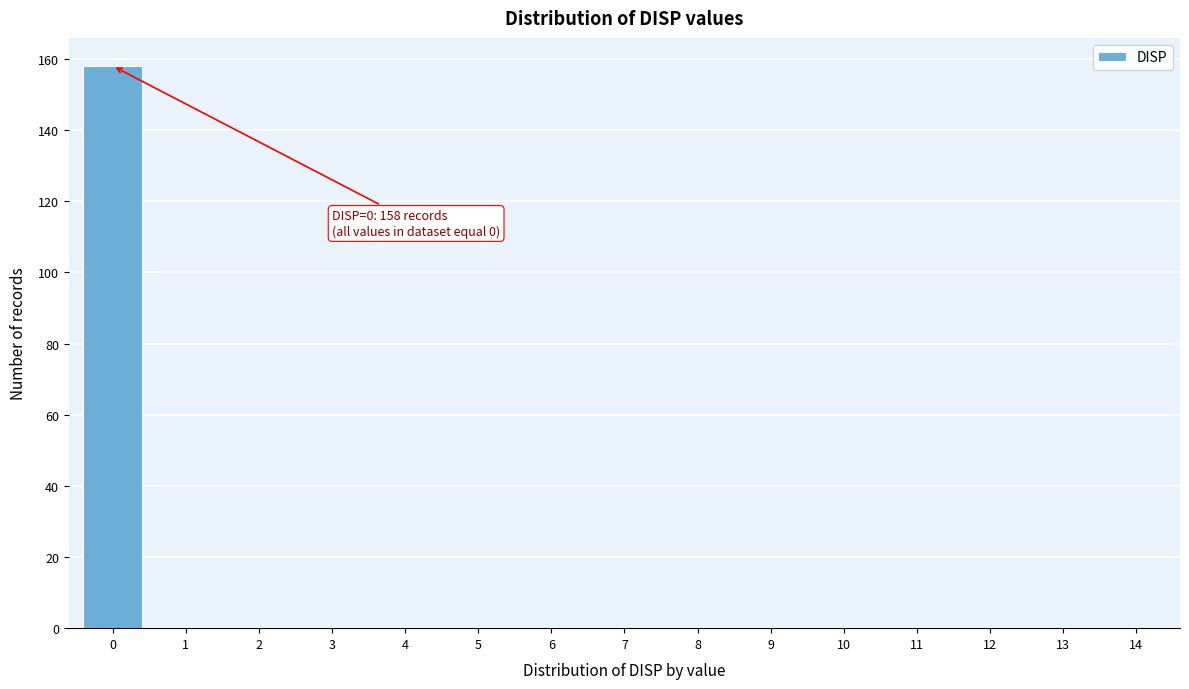

Reading left to right, transcribe all the data shown in this chart.

0=158	1=0	2=0	3=0	4=0	5=0	6=0	7=0	8=0	9=0	10=0	11=0	12=0	13=0	14=0